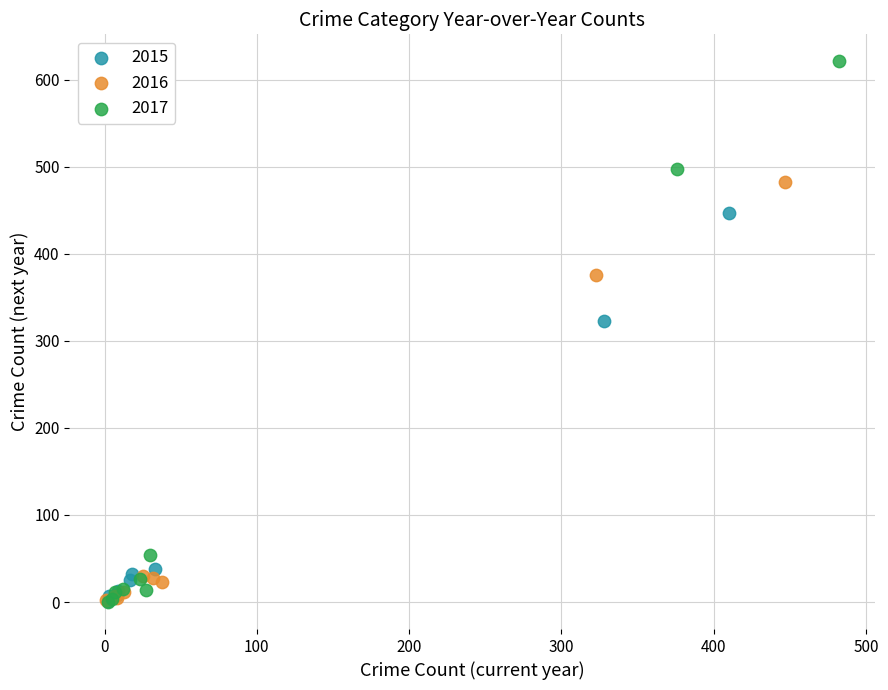

Which series reaches the maximum Y coordinate?

2017